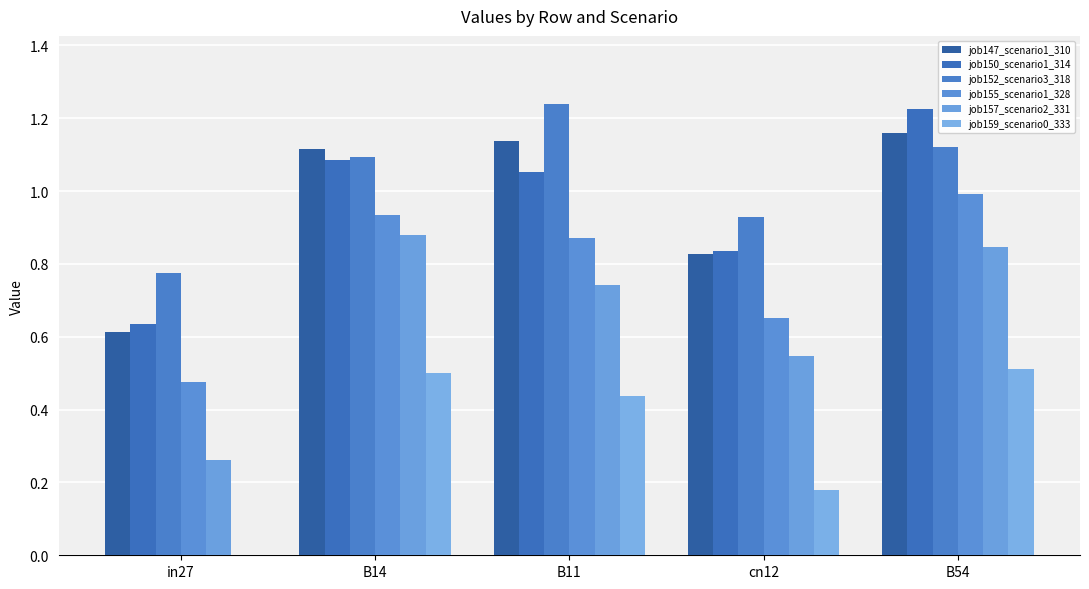

Between B14 and B54, which is larger?

B54